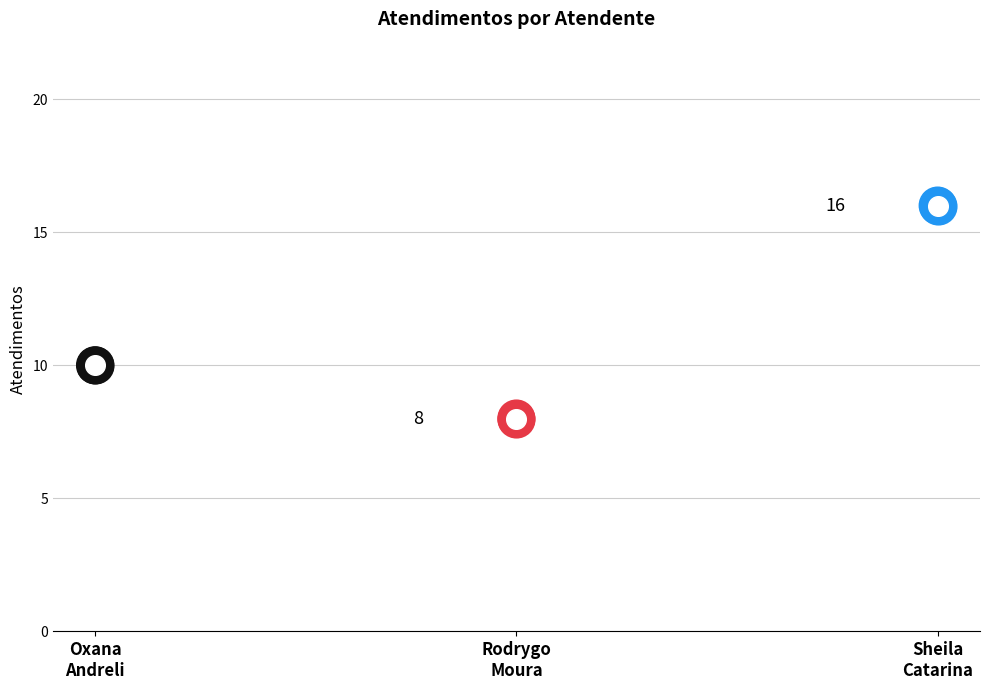

Between Oxana
Andreli and Rodrygo
Moura, which is larger?

Oxana
Andreli